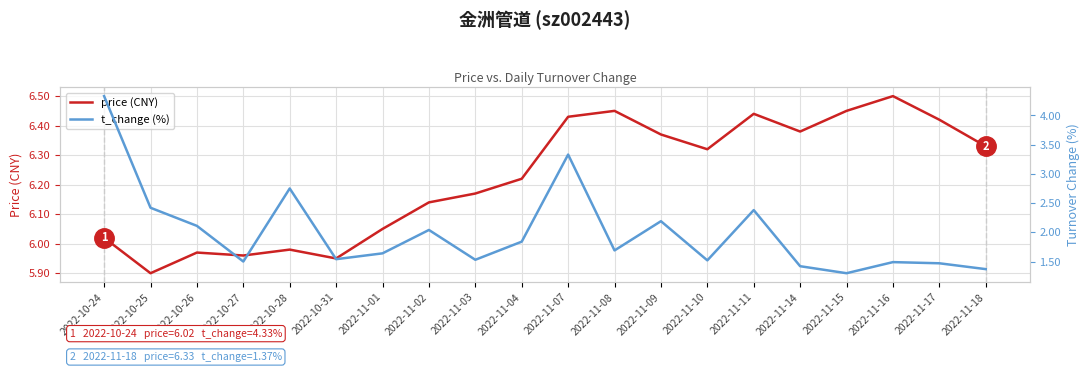

True or false: t_change has a value of 1.8 at 2022-11-04.

True